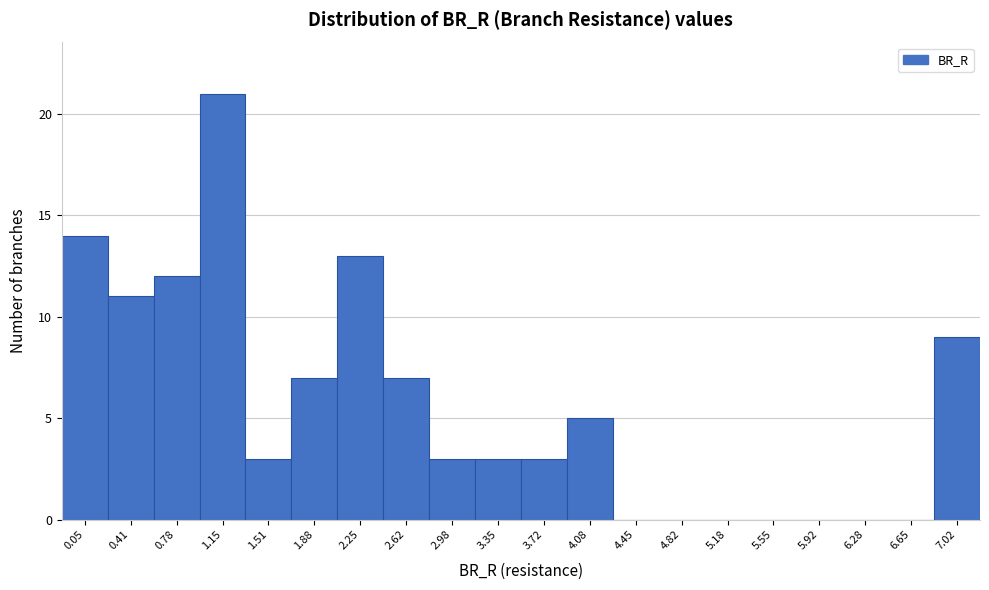

Reading left to right, transcribe all the data shown in this chart.

0.05=14	0.41=11	0.78=12	1.15=21	1.51=3	1.88=7	2.25=13	2.62=7	2.98=3	3.35=3	3.72=3	4.08=5	4.45=0	4.82=0	5.18=0	5.55=0	5.92=0	6.28=0	6.65=0	7.02=9